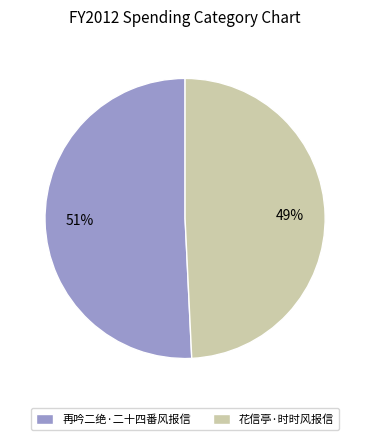

To the nearest percent, what is the average slice percentage?

50%